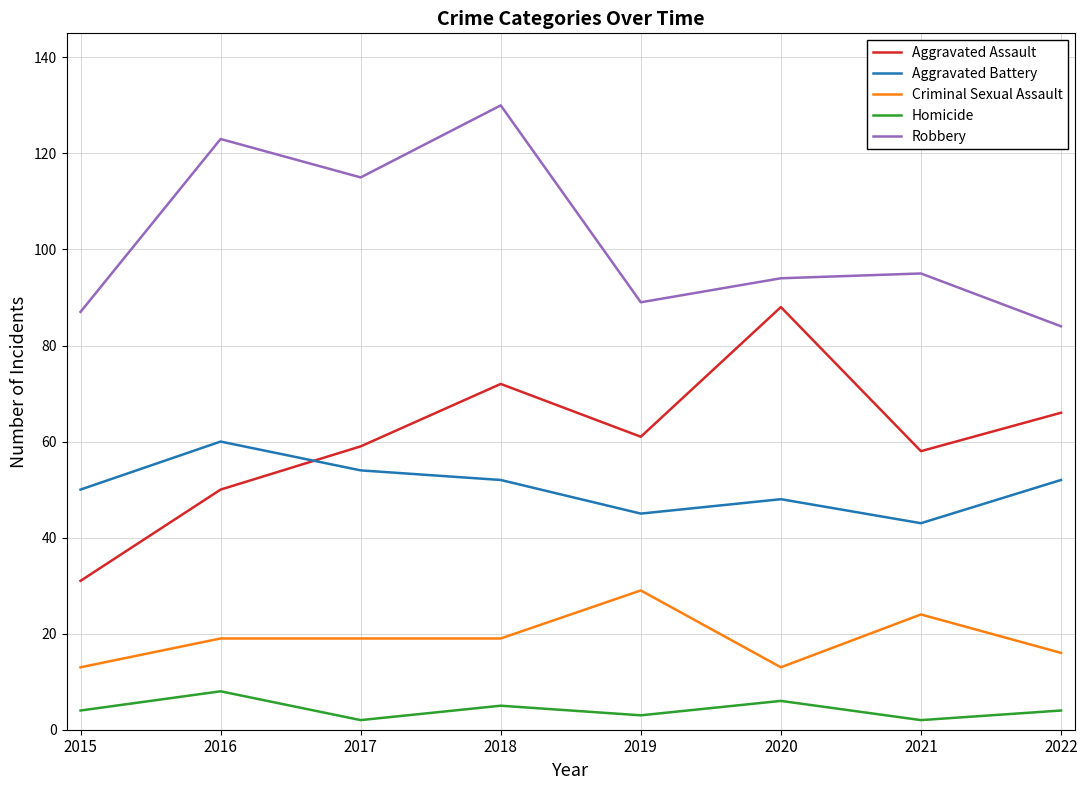

What is the average value of the Aggravated Assault series?

61